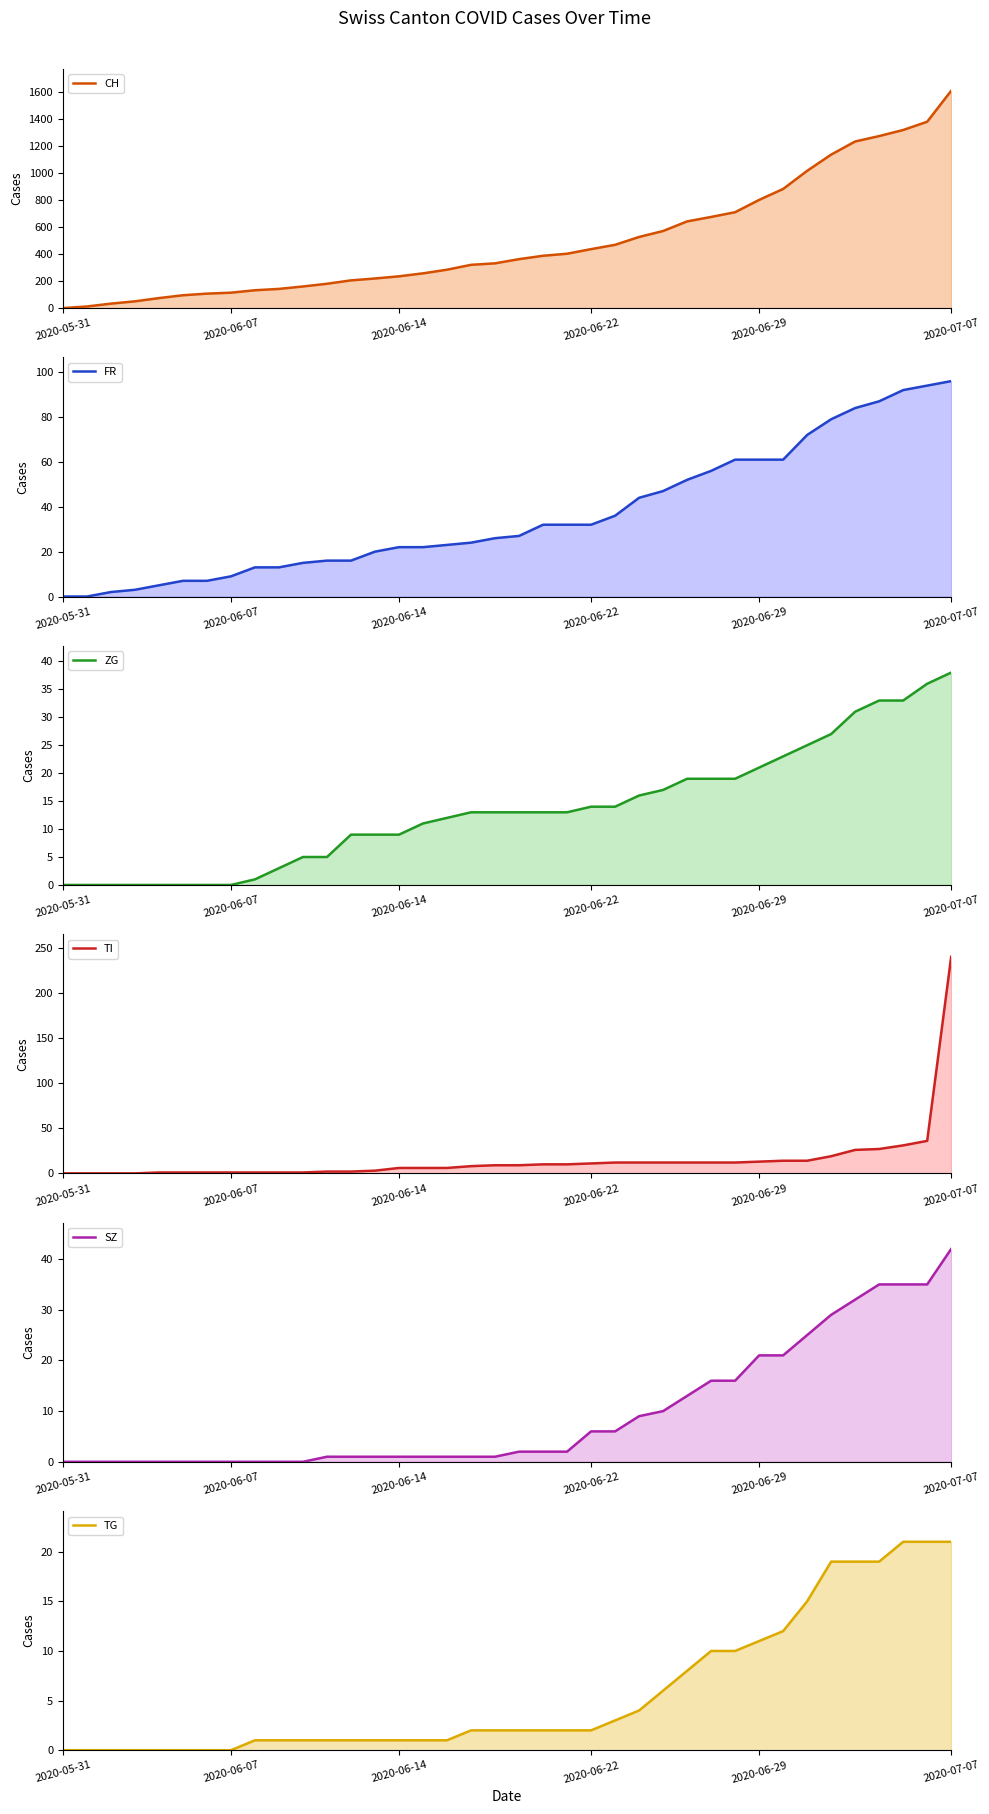

True or false: CH and SZ cross at least once.

False